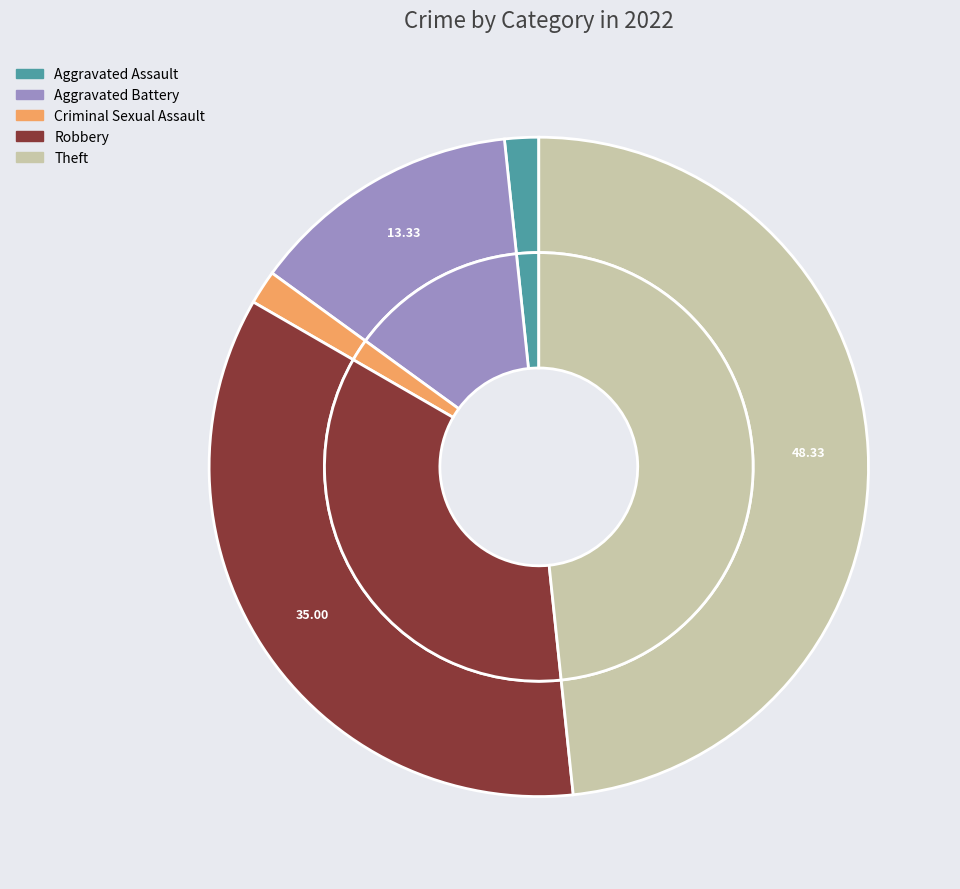

What is the ratio of the value at Theft to the value at Criminal Sexual Assault?

29.0